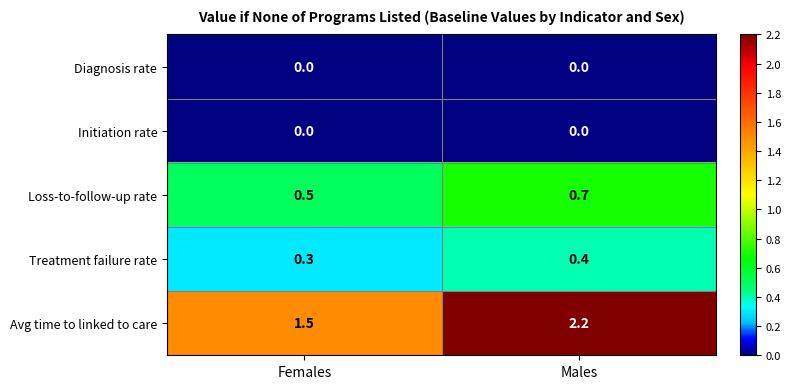

Reading left to right, extract all data points from this chart.

Diagnosis rate: Females=0.0	Males=0.0
Initiation rate: Females=0.0	Males=0.0
Loss-to-follow-up rate: Females=0.5	Males=0.7
Treatment failure rate: Females=0.3	Males=0.4
Avg time to linked to care: Females=1.5	Males=2.2